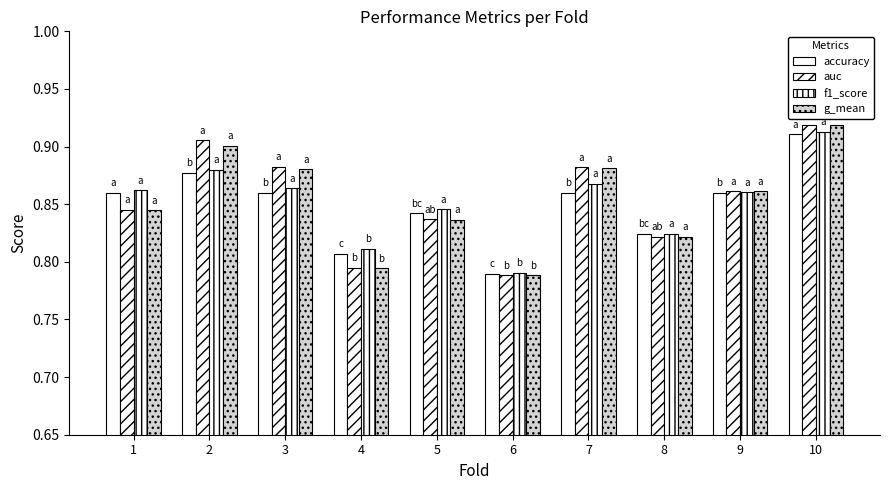

True or false: g_mean has a value of 0.9 at 2.

True